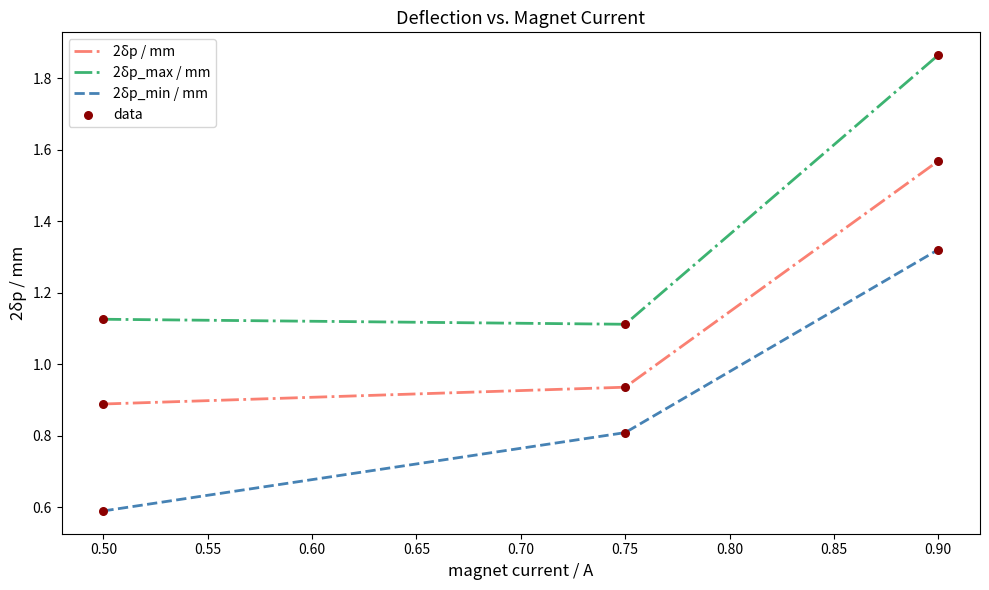

Which series has the widest spread of values?

2δp_max / mm